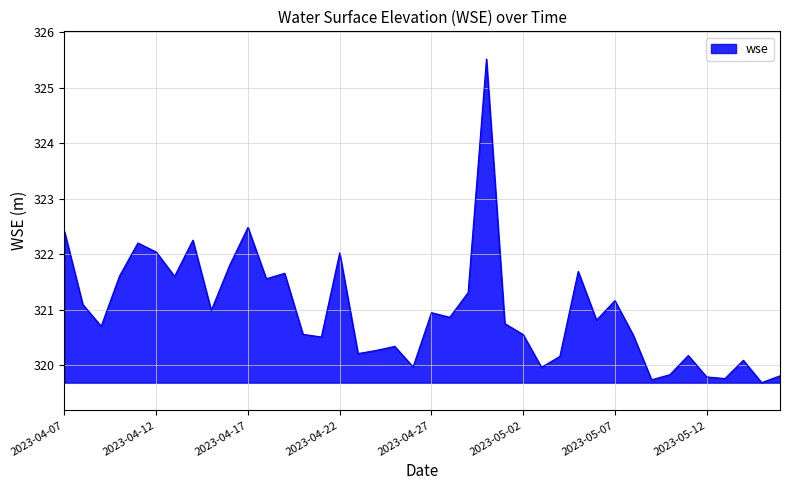

What is the difference between the maximum and minimum values?

5.8